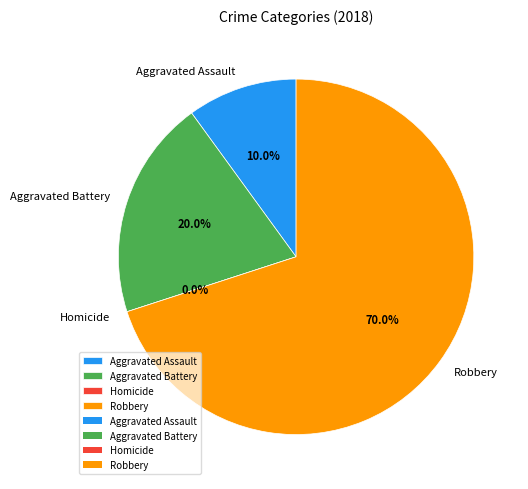

What portion of the pie excludes Robbery?

30.0%